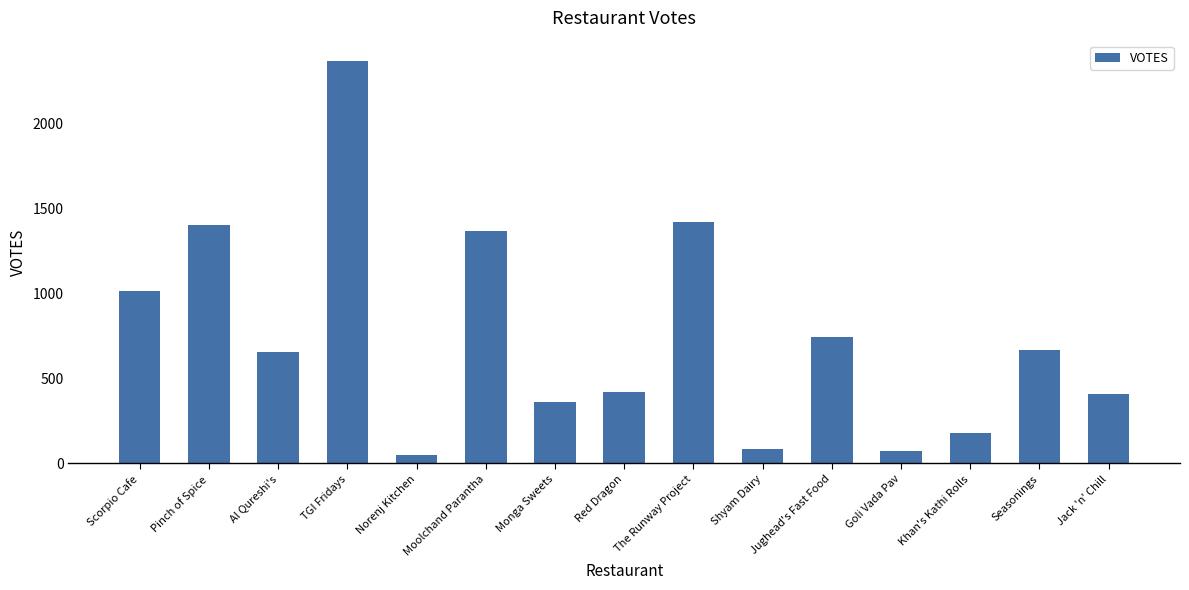

How many distinct data groups are displayed?

1